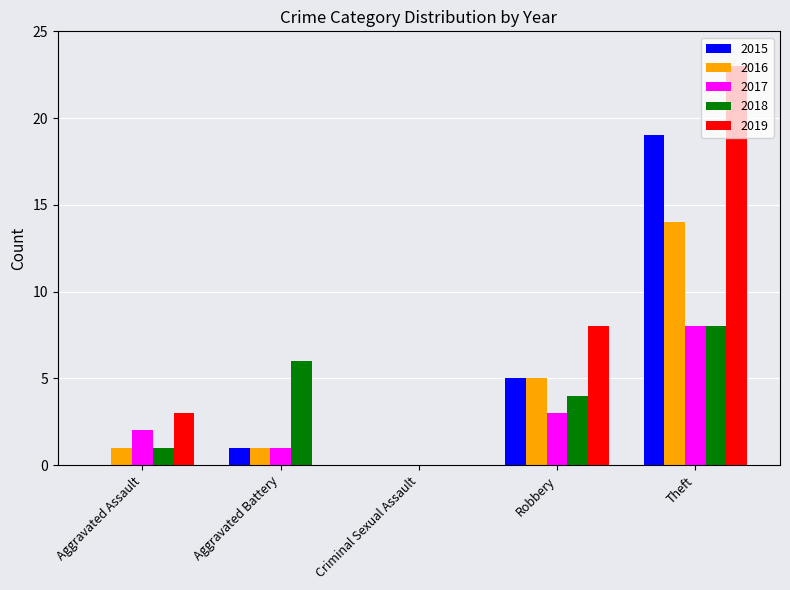

What is the total value across all series at Aggravated Assault?

7